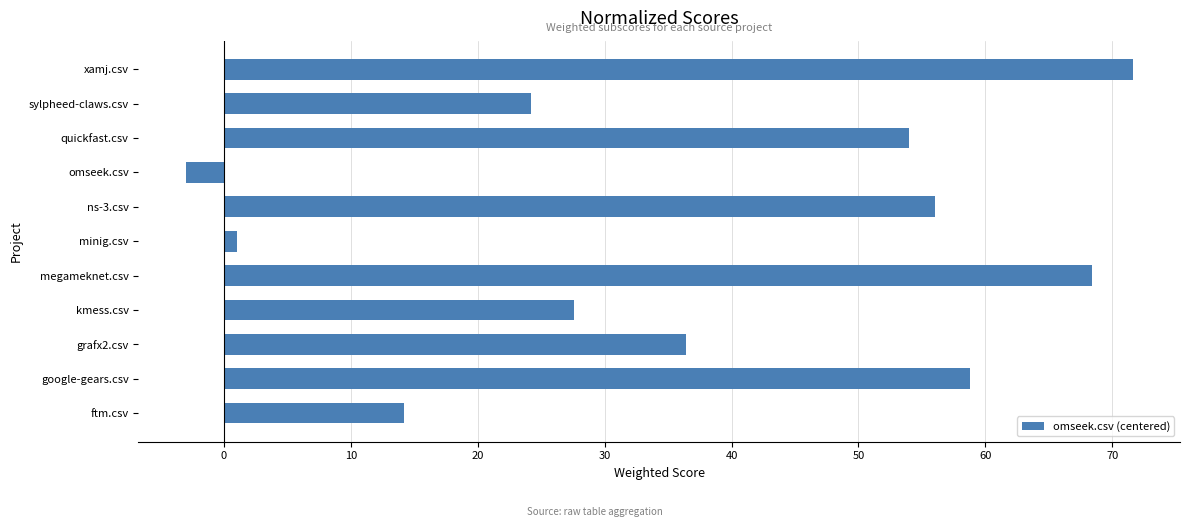

What is the difference between the values at sylpheed-claws.csv and google-gears.csv?

34.6